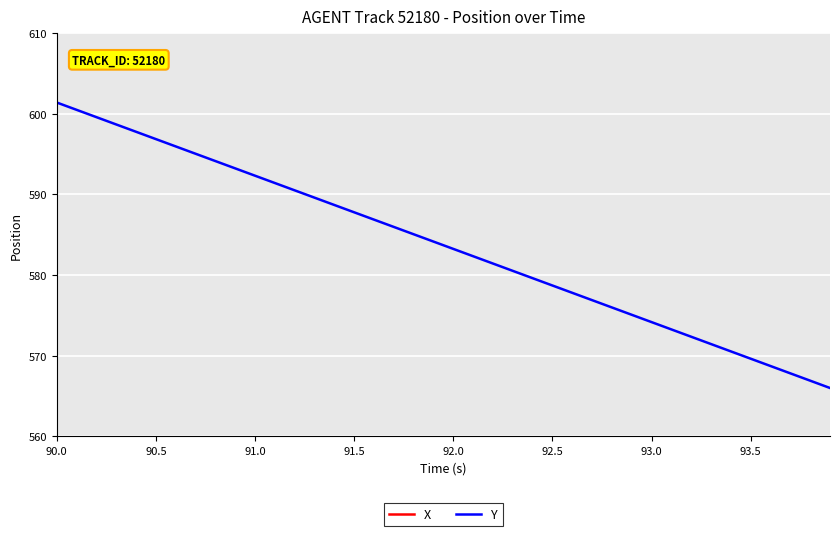

Does the chart display data point markers on the line(s)?

No